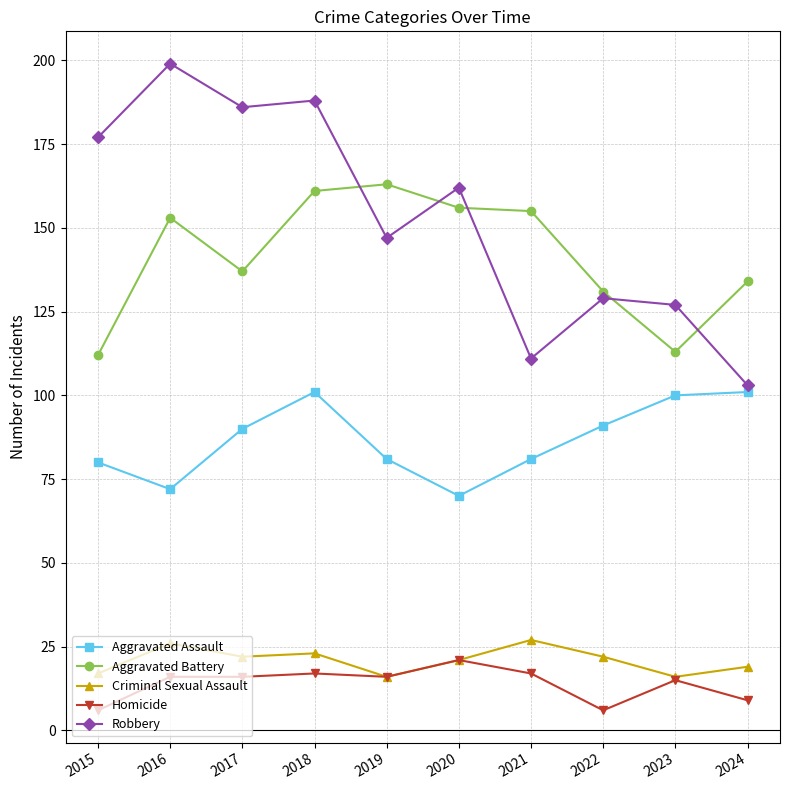

Does the chart have visible grid lines?

Yes